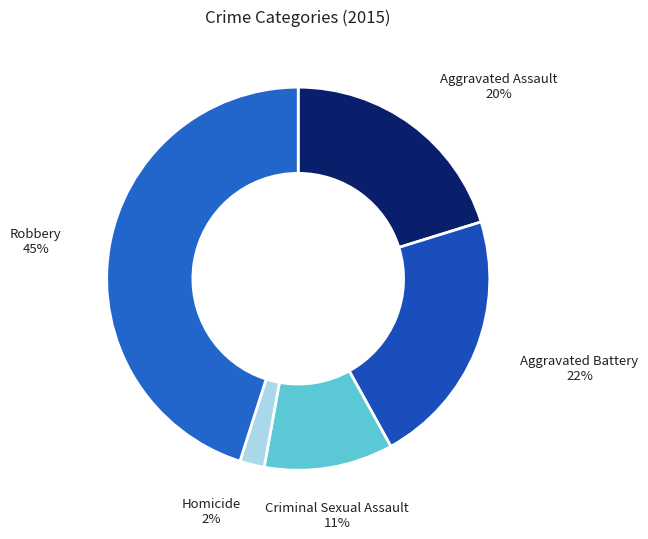

To the nearest percent, what is the average slice percentage?

20%